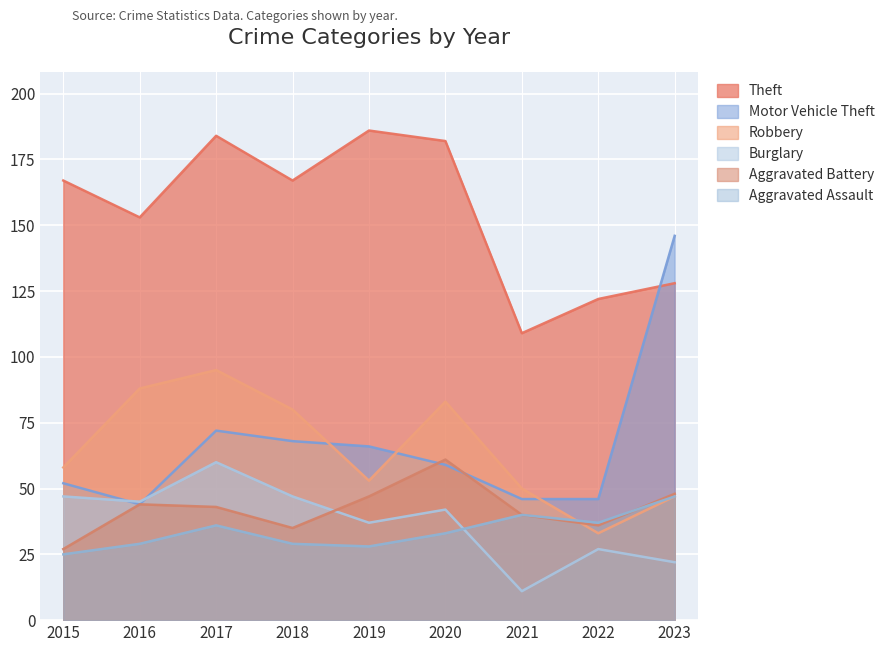

Where is the first local maximum for Motor Vehicle Theft?

2017